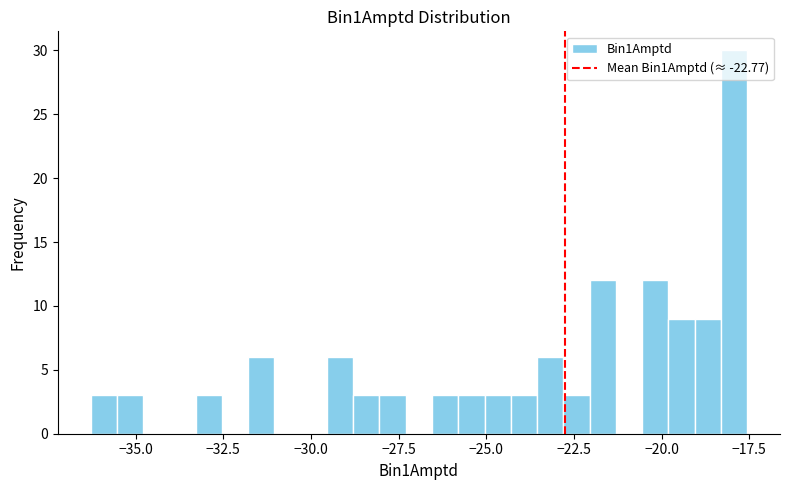

Read against the x-axis, roughly where is the centre of the tallest bar?

-18.0